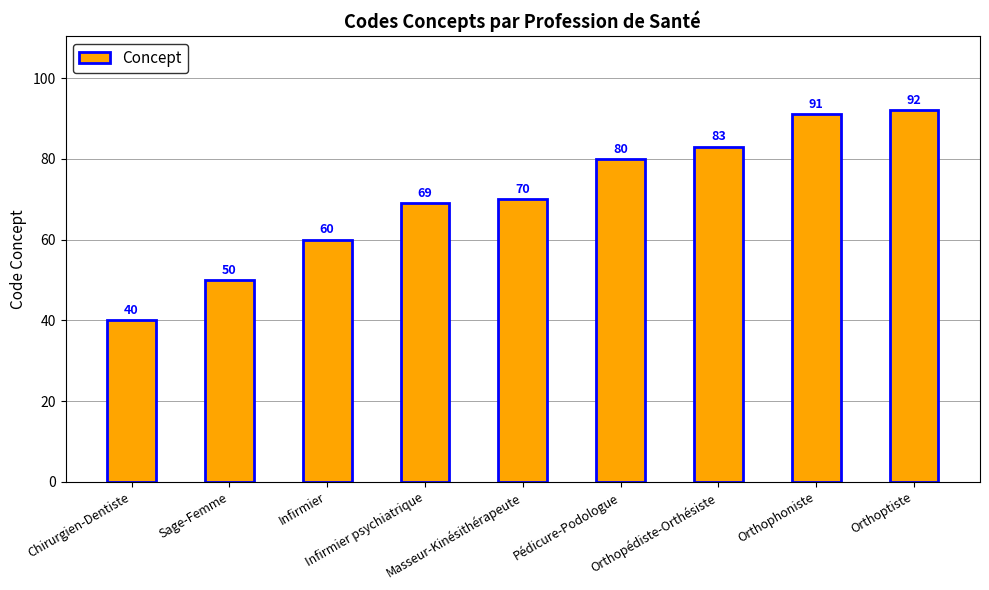

Is it true that the value at Infirmier is 60?

True